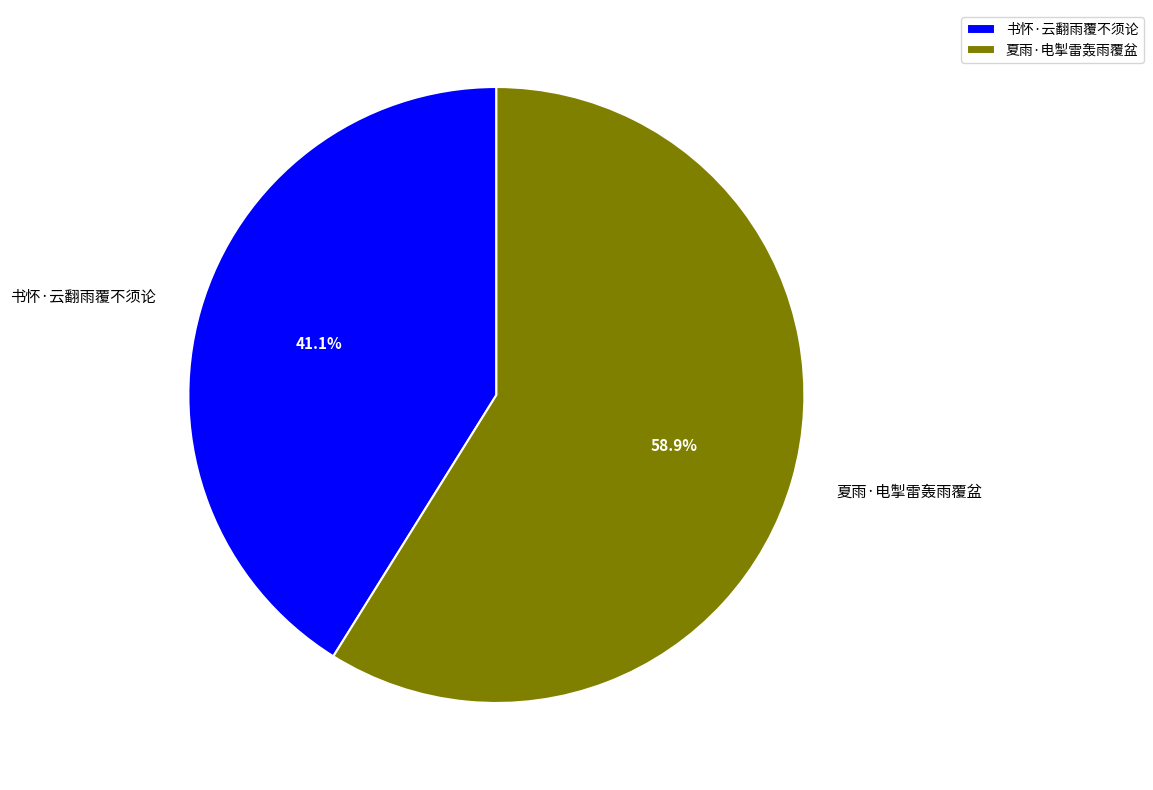

To the nearest percent, what is the average slice percentage?

50%